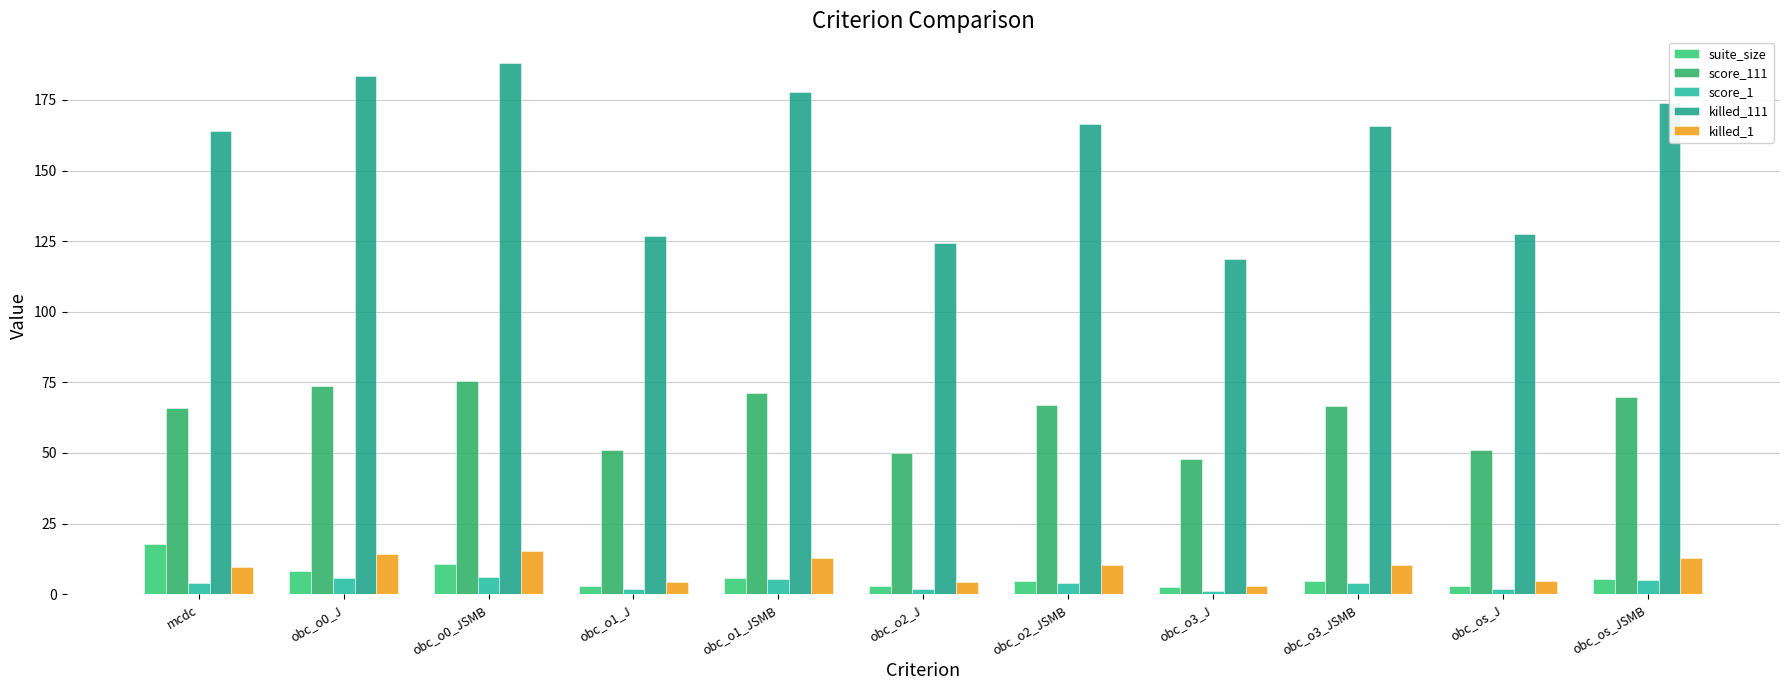

What is the difference between the suite_size values at obc_o0_JSMB and obc_o1_JSMB?

4.9